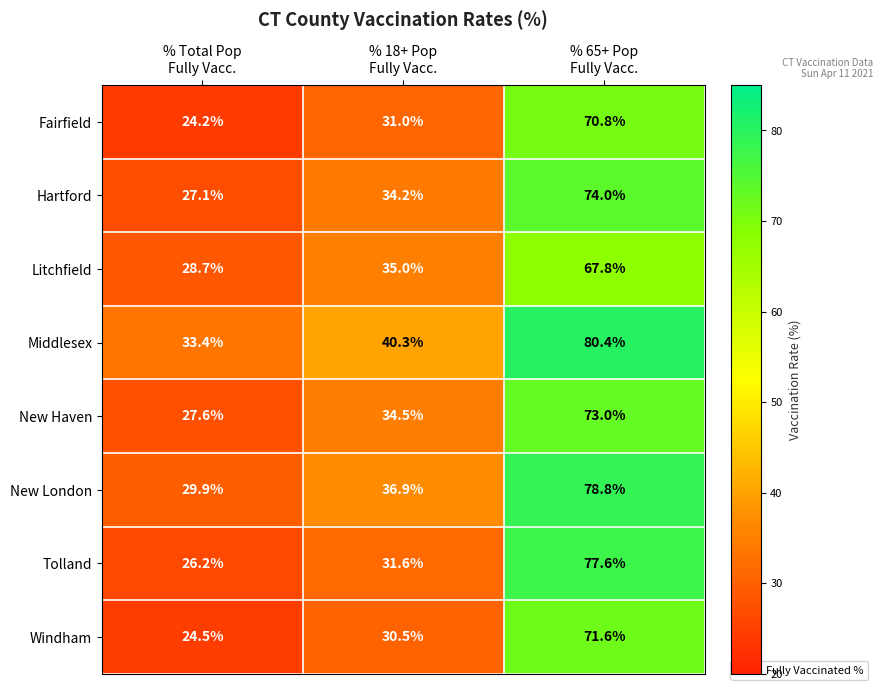

What is the sum of all Tolland values?

135.4